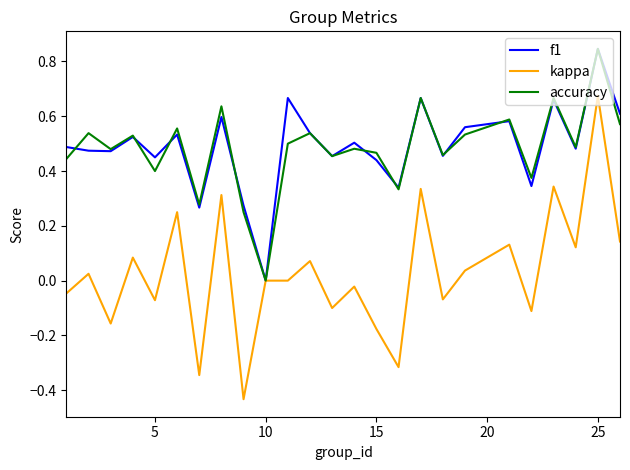

Which series has the largest range (max minus min)?

kappa